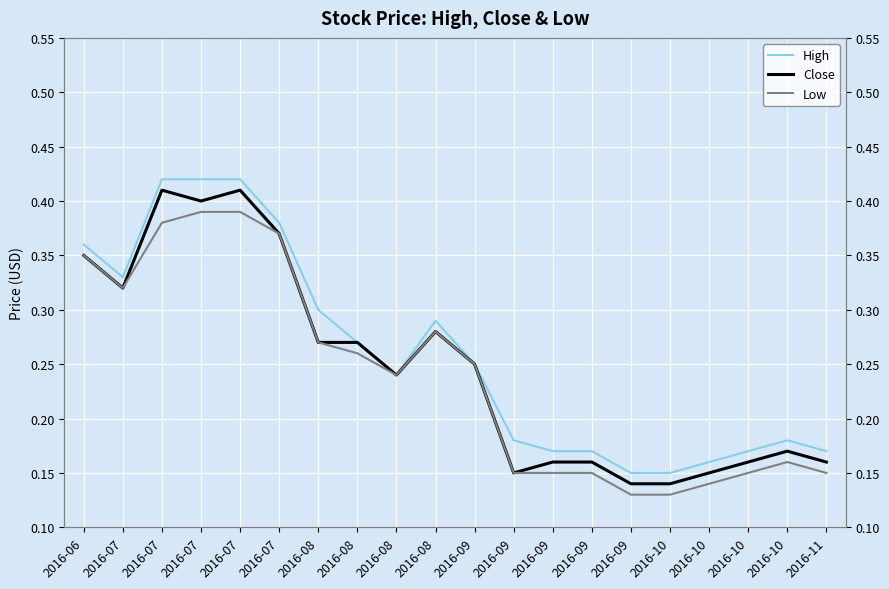

What is the maximum value for High?

0.4